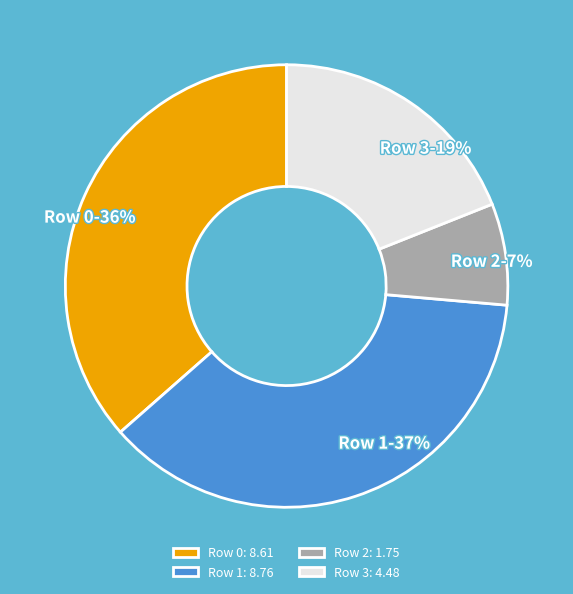

Rank the categories by value from lowest to highest.

Row 2, Row 3, Row 0, Row 1